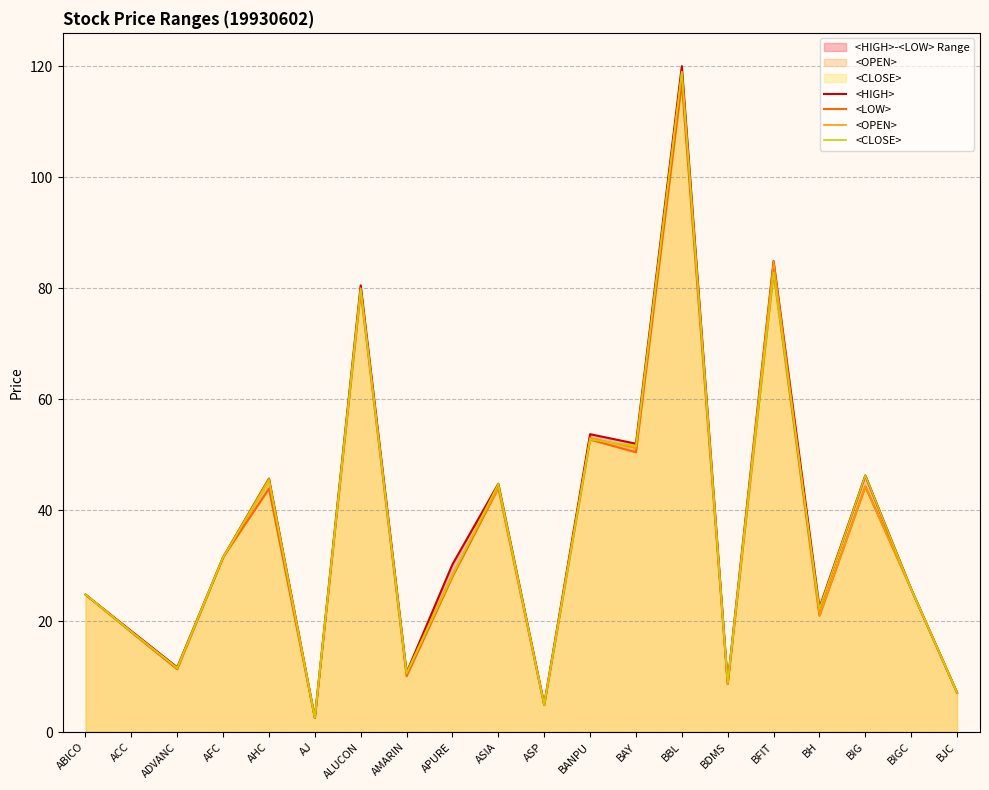

Which series changed the most between ABICO and AHC?

<HIGH>